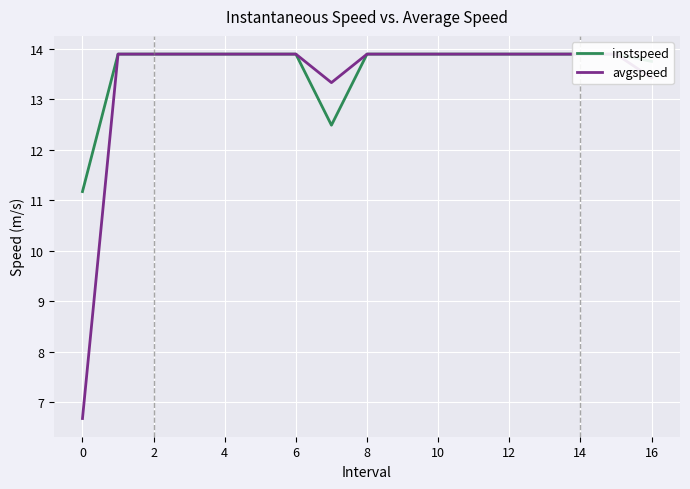

What are all the series names shown in the legend?

instspeed, avgspeed